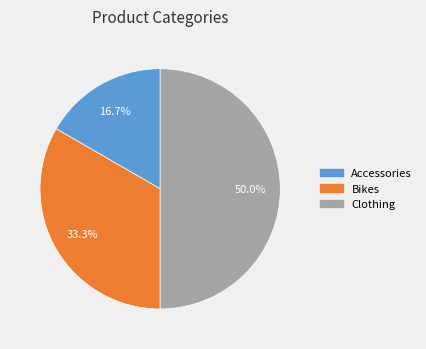

Which has a higher value, Bikes or Accessories?

Bikes